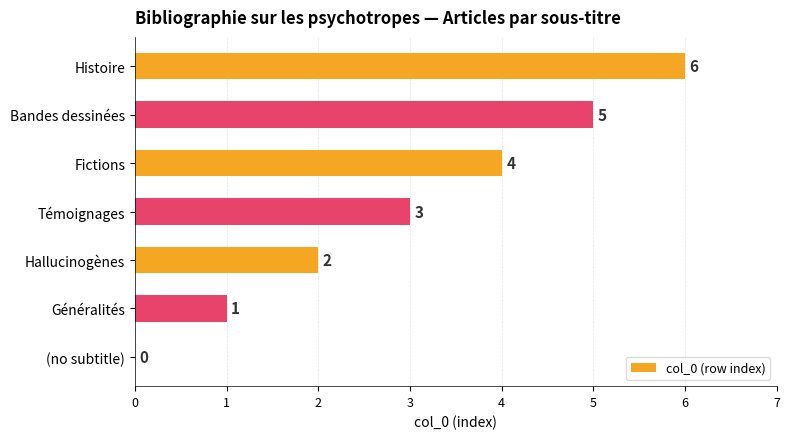

What is the sum of all values?

21